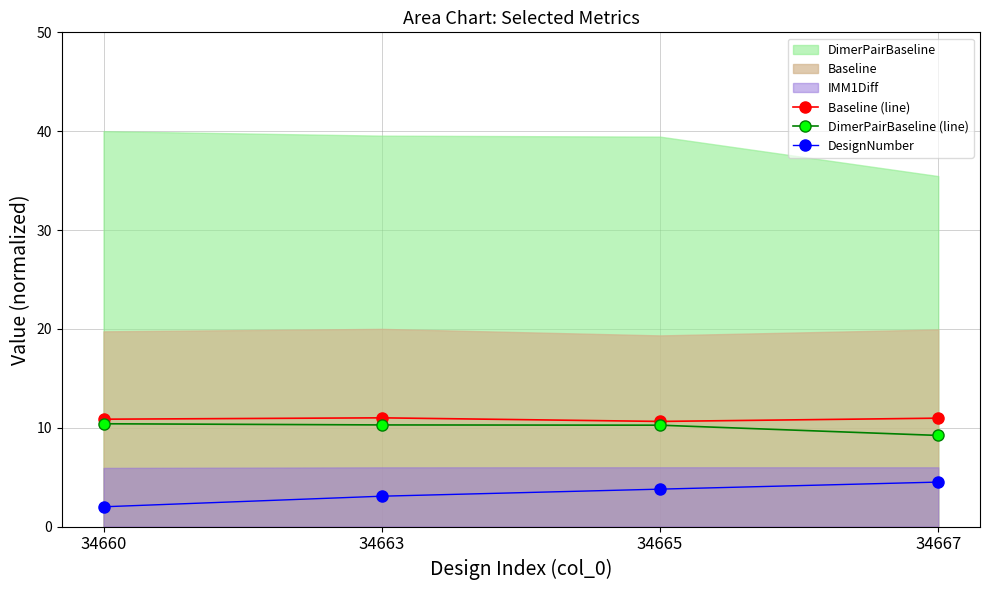

At which label is Baseline (line) closest to 10?

34665